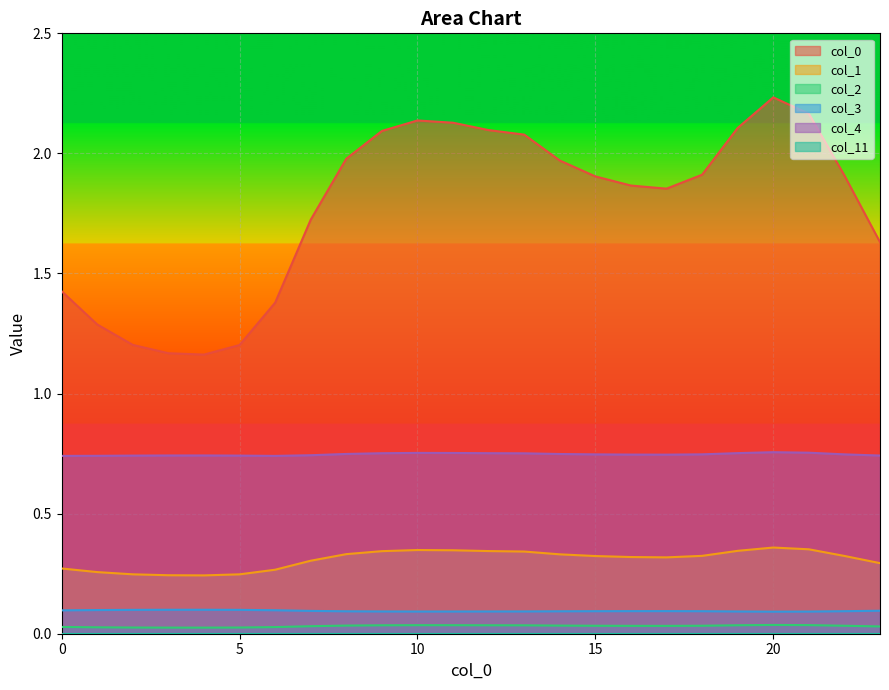

True or false: col_0 and col_3 cross at least once.

False